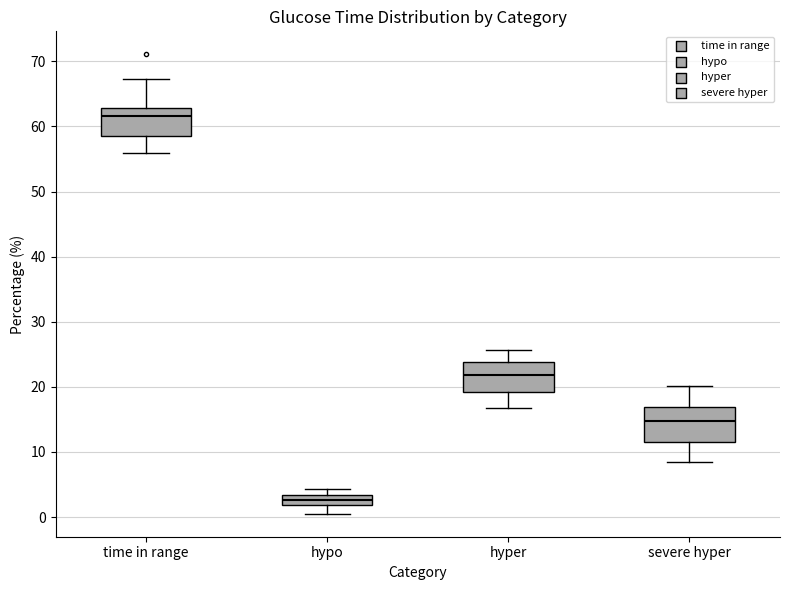

Where is the upper edge of the box for hypo on the y-axis? The values are not printed on the chart, so give them approximately, as read against the axis.

3